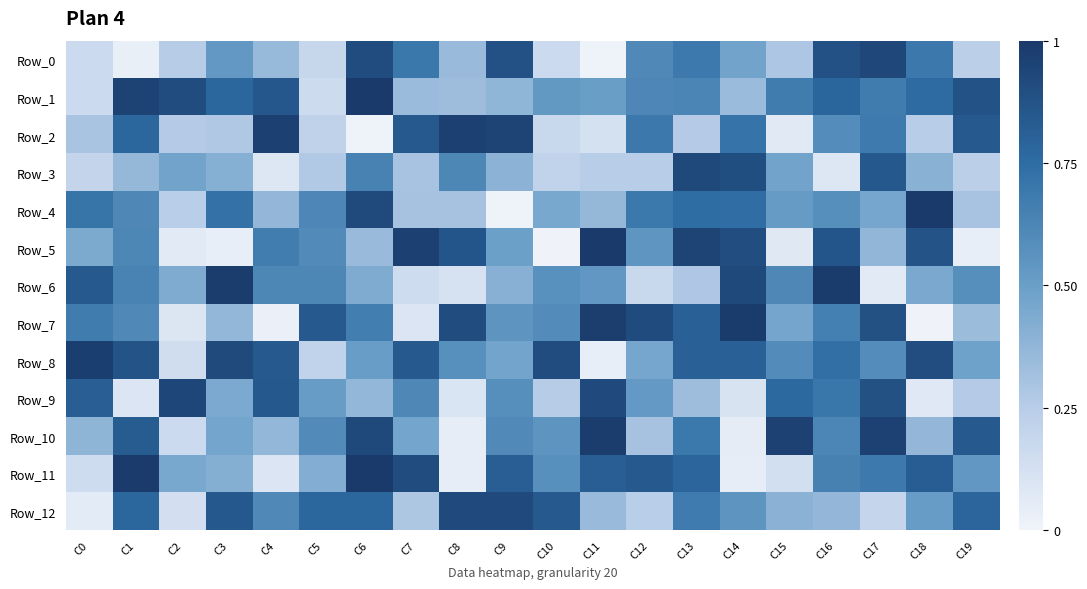

Which series has the largest range (max minus min)?

Row_5